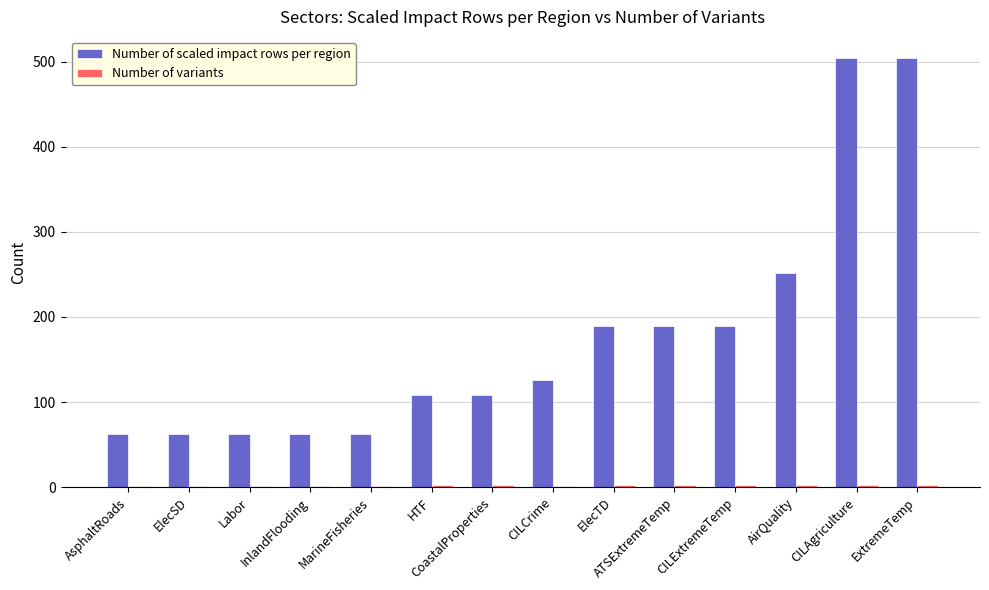

How many categories are shown in the chart?

14